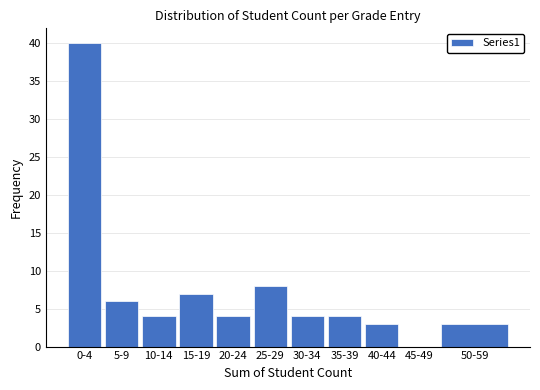

Reading left to right, extract all data points from this chart.

0-4=40	5-9=6	10-14=4	15-19=7	20-24=4	25-29=8	30-34=4	35-39=4	40-44=3	45-49=0	50-59=3